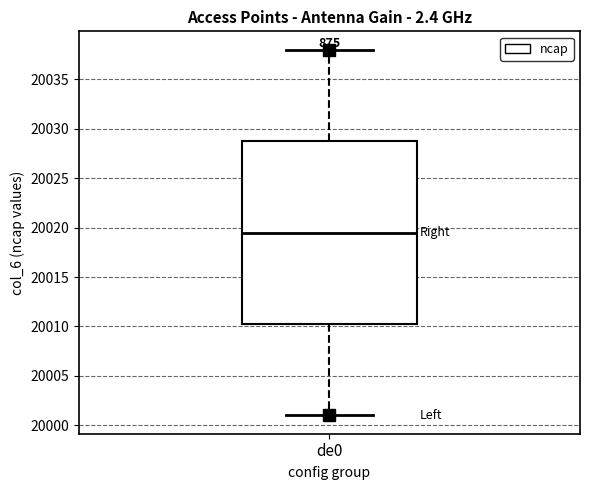

Read this box plot against the y-axis: the position of the median line, the range covered by the box, and the ends of both whiskers. The values are not printed on the chart, so give them approximately, as read against the axis.

median 20019.5, box 20010.5 to 20029.0, whiskers 20001.0 to 20038.0